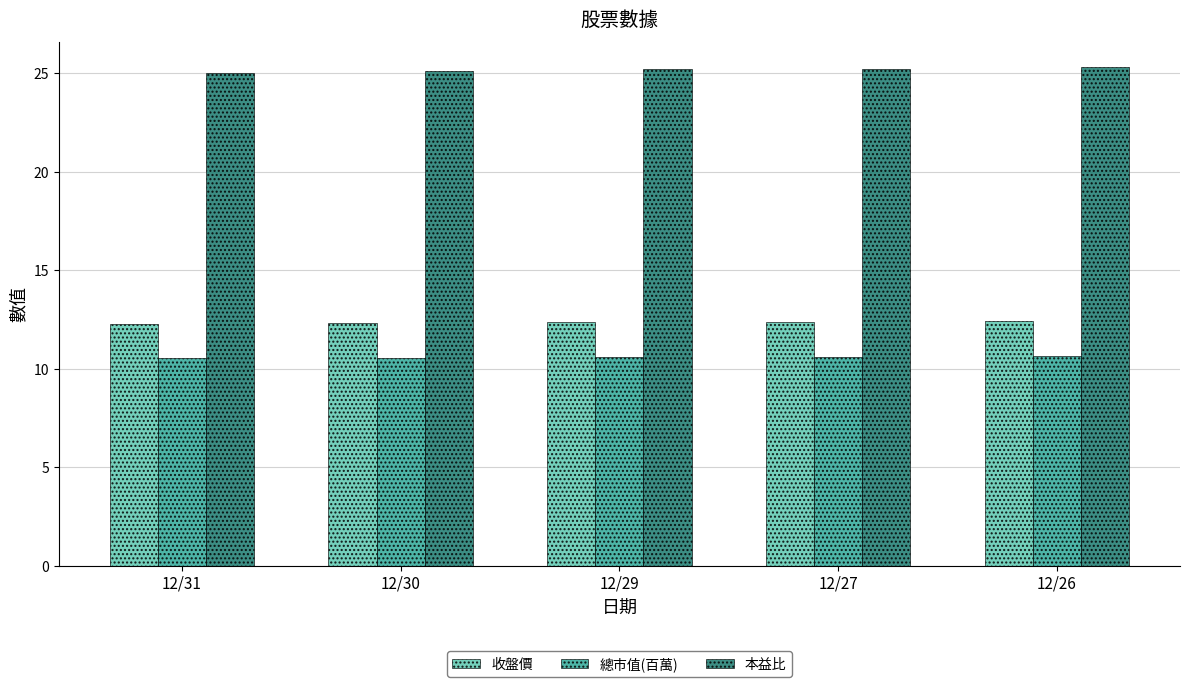

Read the 總市值(百萬) value at 12/29.

10.6